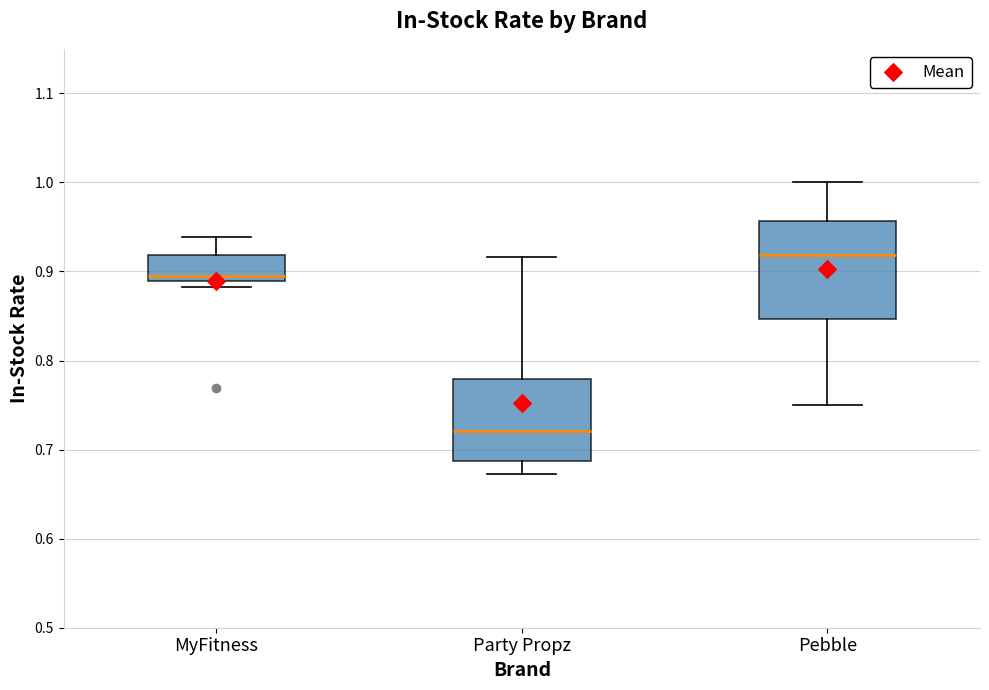

Where is the lower edge of the box for MyFitness on the y-axis? The values are not printed on the chart, so give them approximately, as read against the axis.

0.89